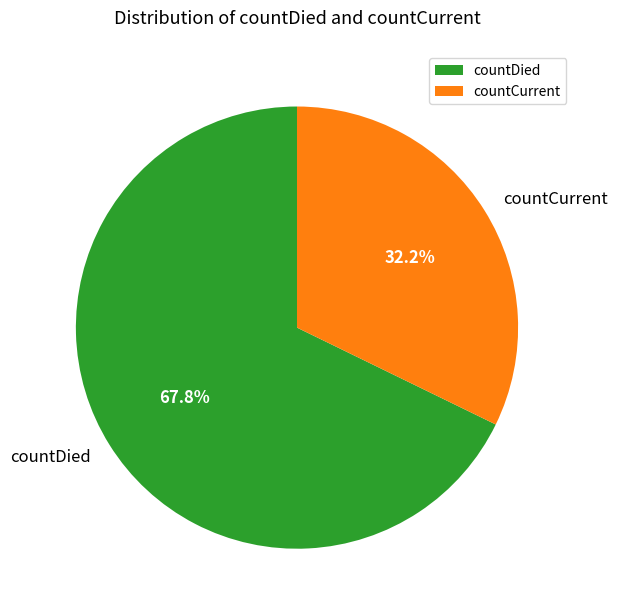

Is it true that countCurrent is 32% of the pie?

True